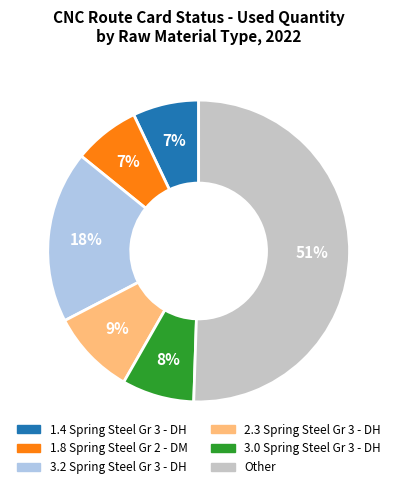

Which has a higher value, 3.2 Spring Steel Gr 3 - DH or 1.8 Spring Steel Gr 2 - DM?

3.2 Spring Steel Gr 3 - DH